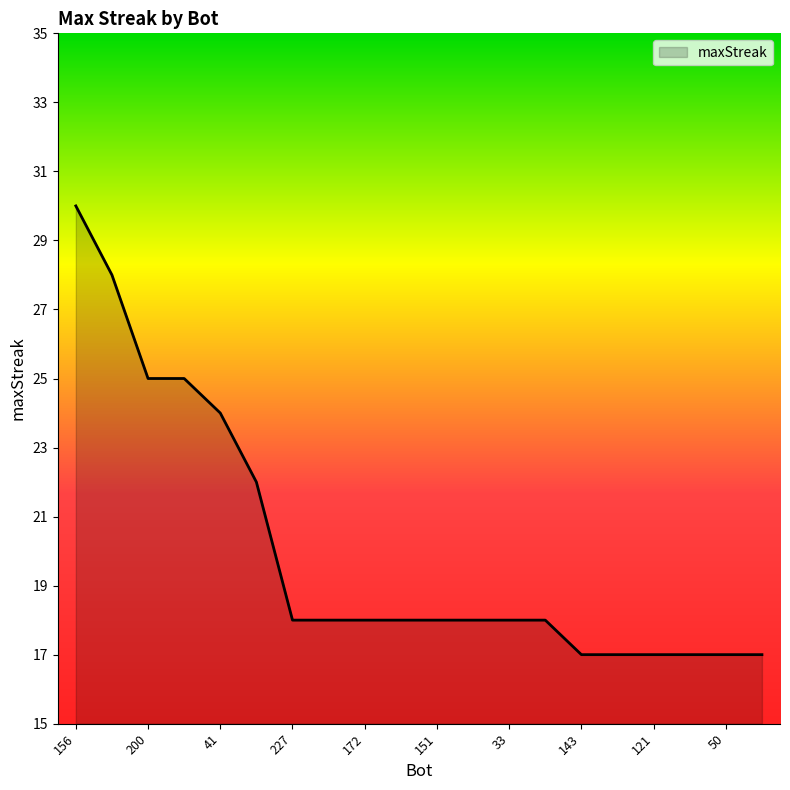

How many lines are shown in the chart?

1